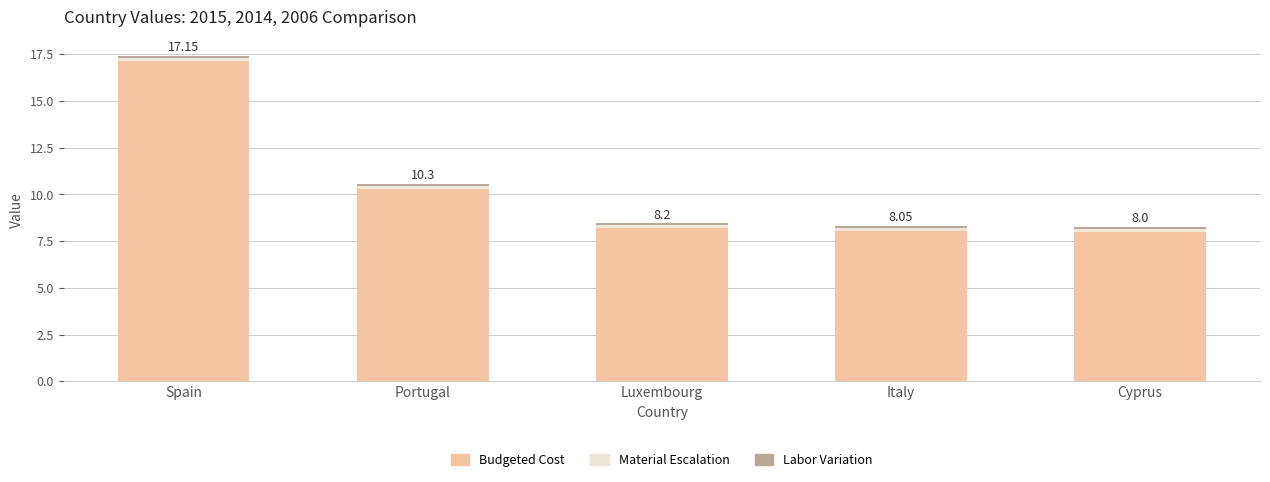

At which label is Budgeted Cost closest to 12?

Portugal